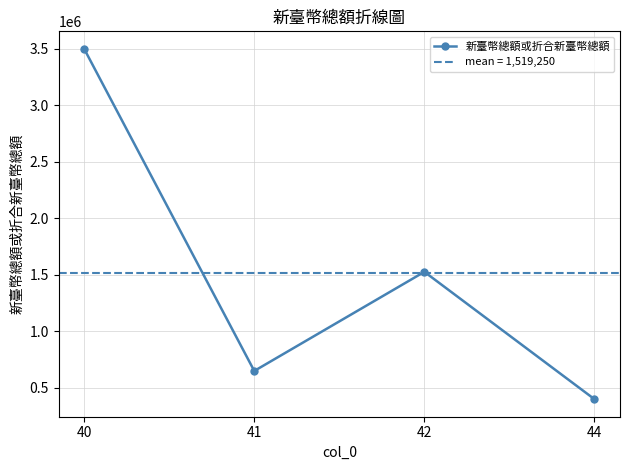

True or false: the data has more than 0 interior local peaks.

True